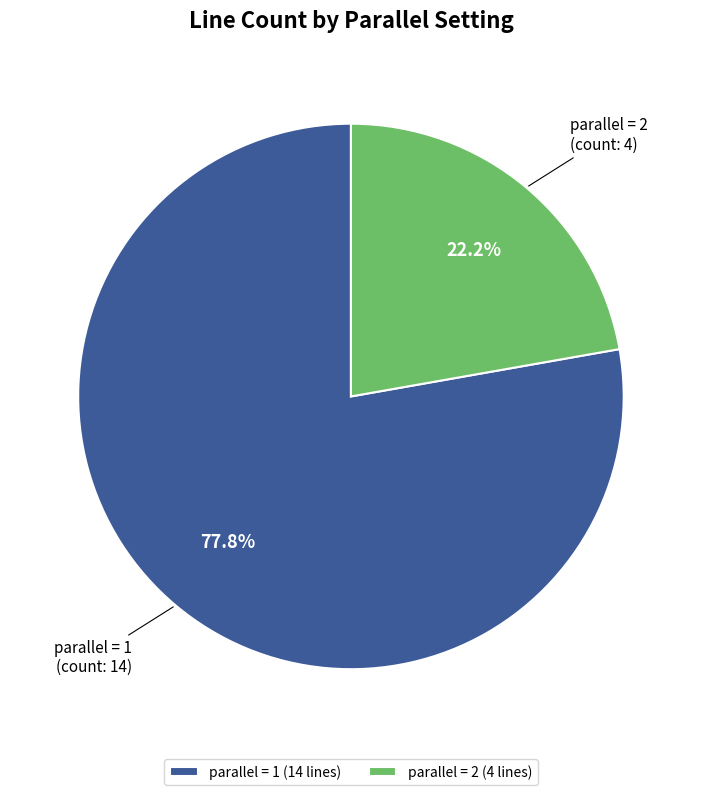

Is there any slice that represents more than half of the pie?

Yes